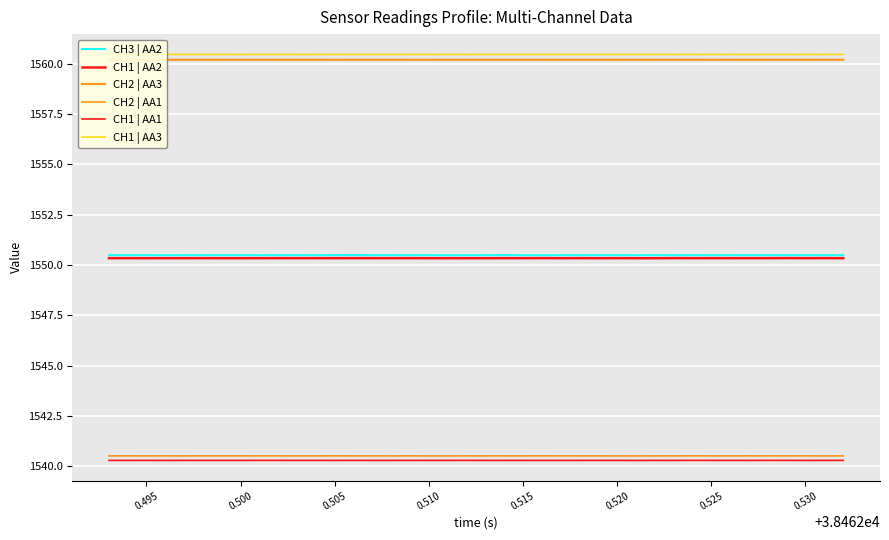

At which category does CH2 | AA1 reach its first local peak?

0.505